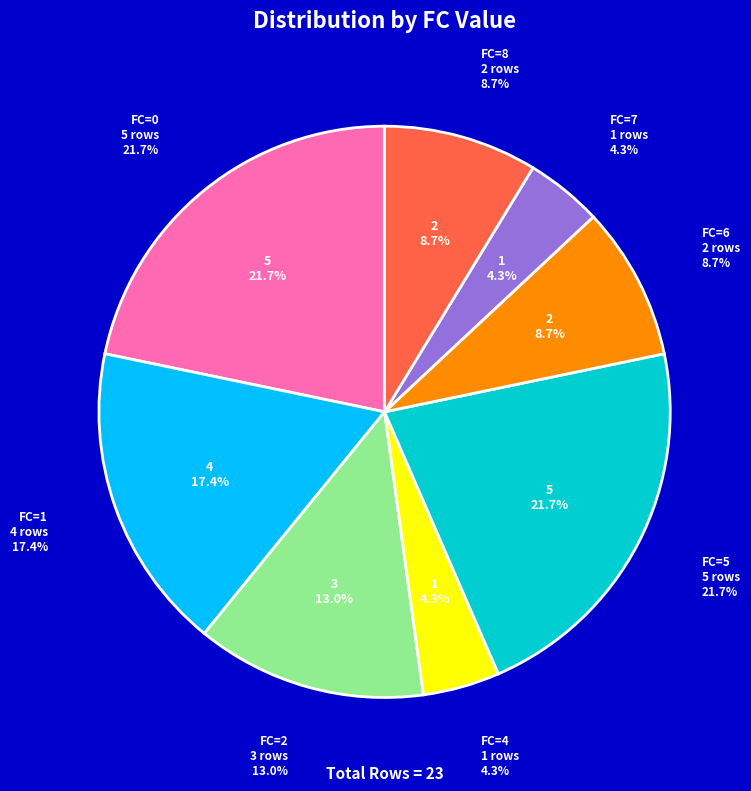

Count the number of slices in the pie.

8